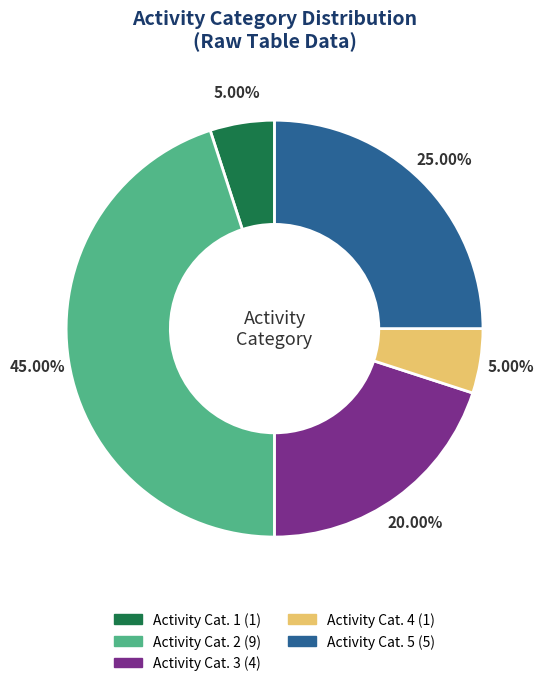

Is there a majority slice in this chart?

No